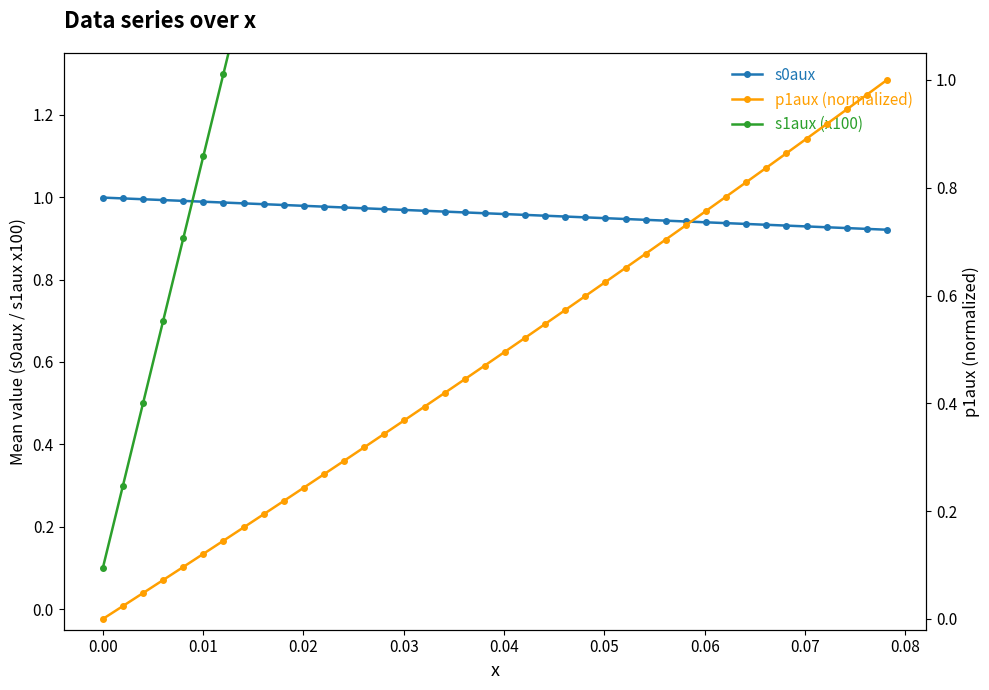

Reading right to left, what are all the values shown in this chart?

s0aux: 0.9	0.9	0.9	0.9	0.9	0.9	0.9	0.9	0.9	0.9	0.9	0.9	0.9	0.9	0.9	1.0	1.0	1.0	1.0	1.0	1.0	1.0	1.0	1.0	1.0	1.0	1.0	1.0	1.0	1.0	1.0	1.0	1.0	1.0	1.0	1.0	1.0	1.0	1.0	1.0
s1aux (x100): 7.9	7.7	7.5	7.3	7.1	6.9	6.7	6.5	6.3	6.1	5.9	5.7	5.5	5.3	5.1	4.9	4.7	4.5	4.3	4.1	3.9	3.7	3.5	3.3	3.1	2.9	2.7	2.5	2.3	2.1	1.9	1.7	1.5	1.3	1.1	0.9	0.7	0.5	0.3	0.1
p1aux (normalized): 1.0	1.0	0.9	0.9	0.9	0.9	0.8	0.8	0.8	0.8	0.7	0.7	0.7	0.7	0.6	0.6	0.6	0.5	0.5	0.5	0.5	0.4	0.4	0.4	0.4	0.3	0.3	0.3	0.3	0.2	0.2	0.2	0.2	0.1	0.1	0.1	0.1	0.0	0.0	0.0